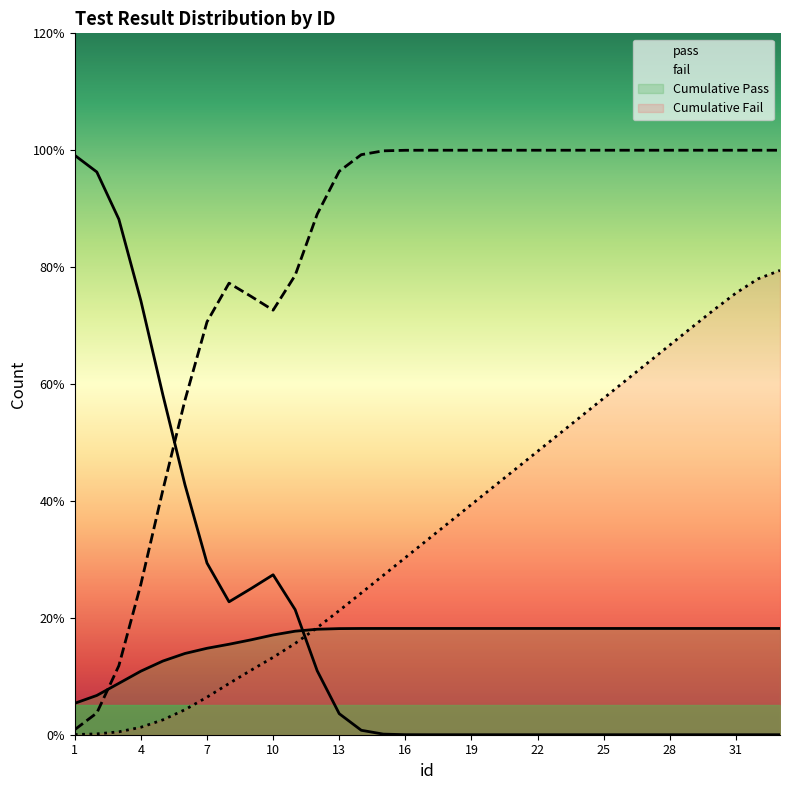

Does the chart display data point markers on the line(s)?

No